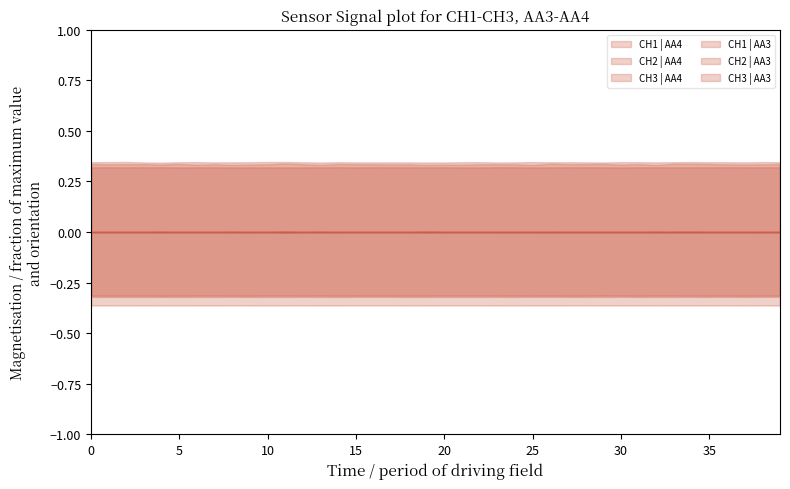

In CH1 | AA3, how many points are lower than both neighbors (excluding endpoints)?

13